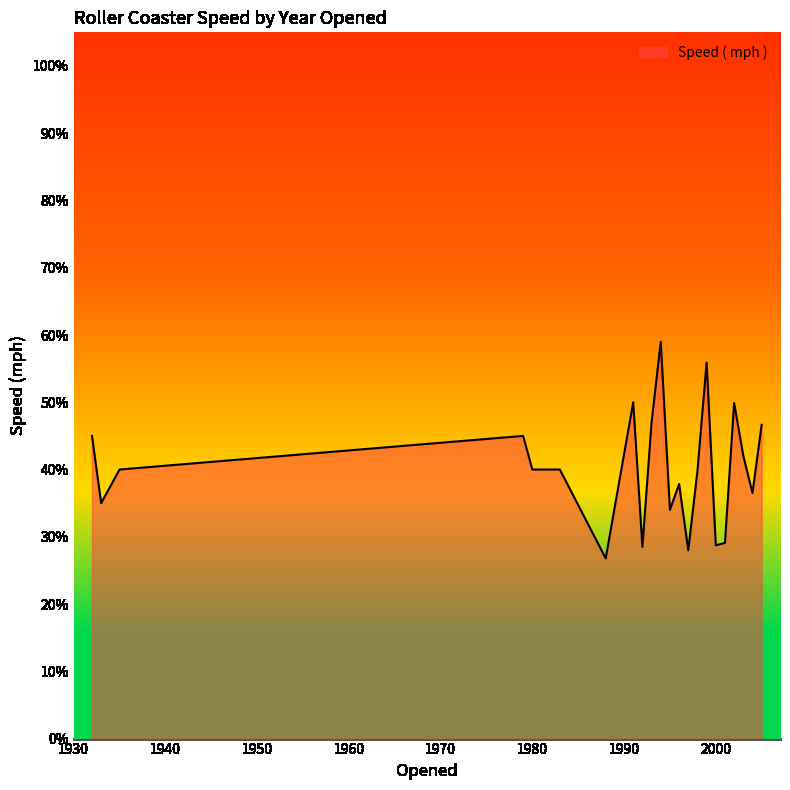

Does the chart display data point markers on the line(s)?

No